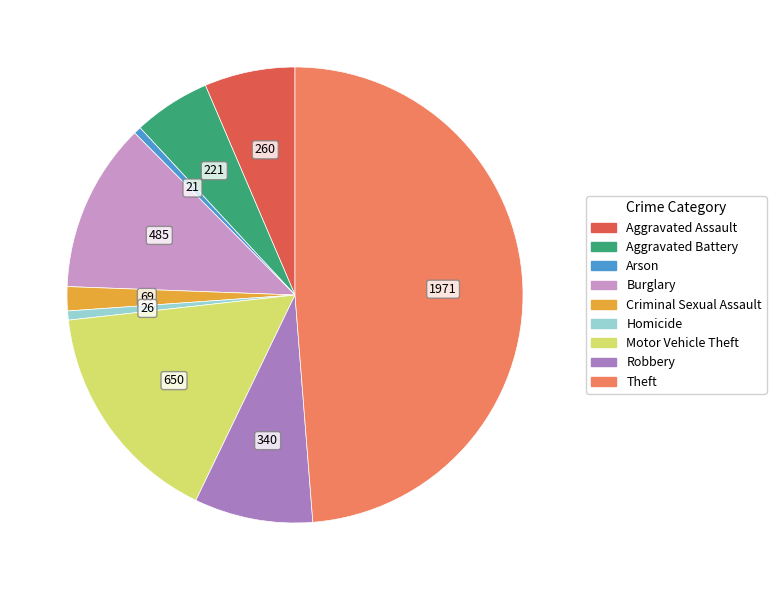

How many slices are in this pie chart?

9